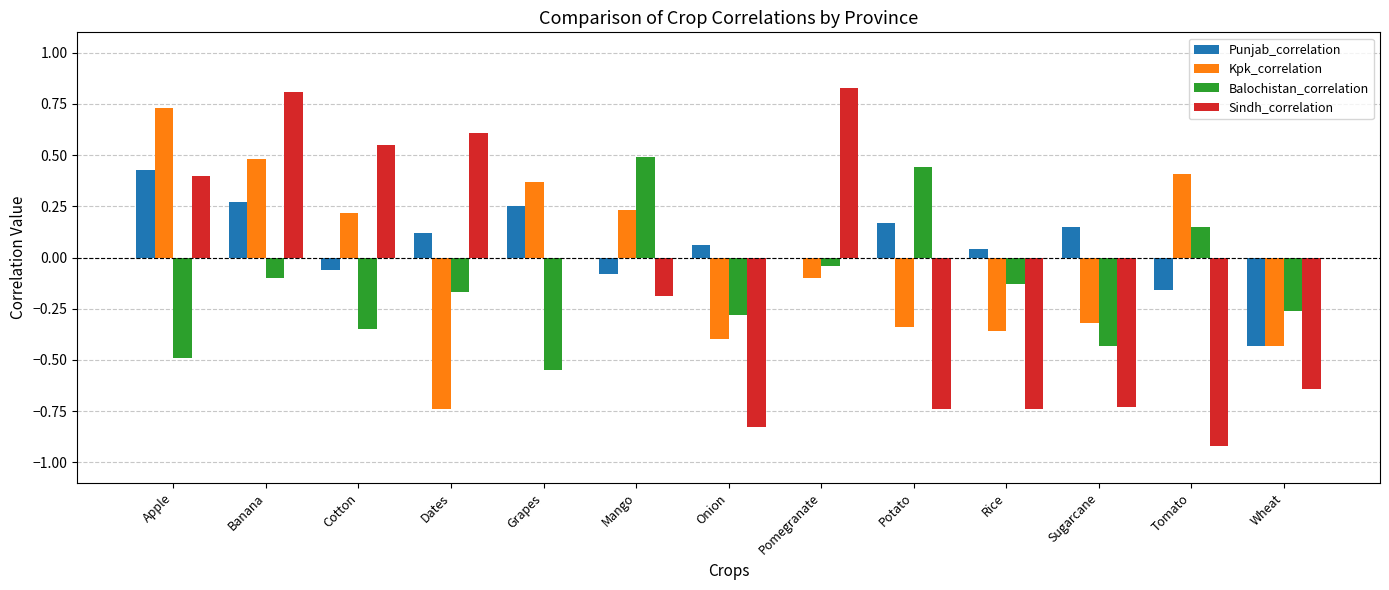

How many groups of bars are there?

13